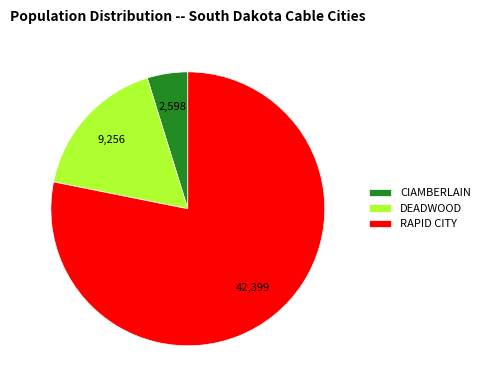

What is the smallest slice in the pie chart?

CIAMBERLAIN